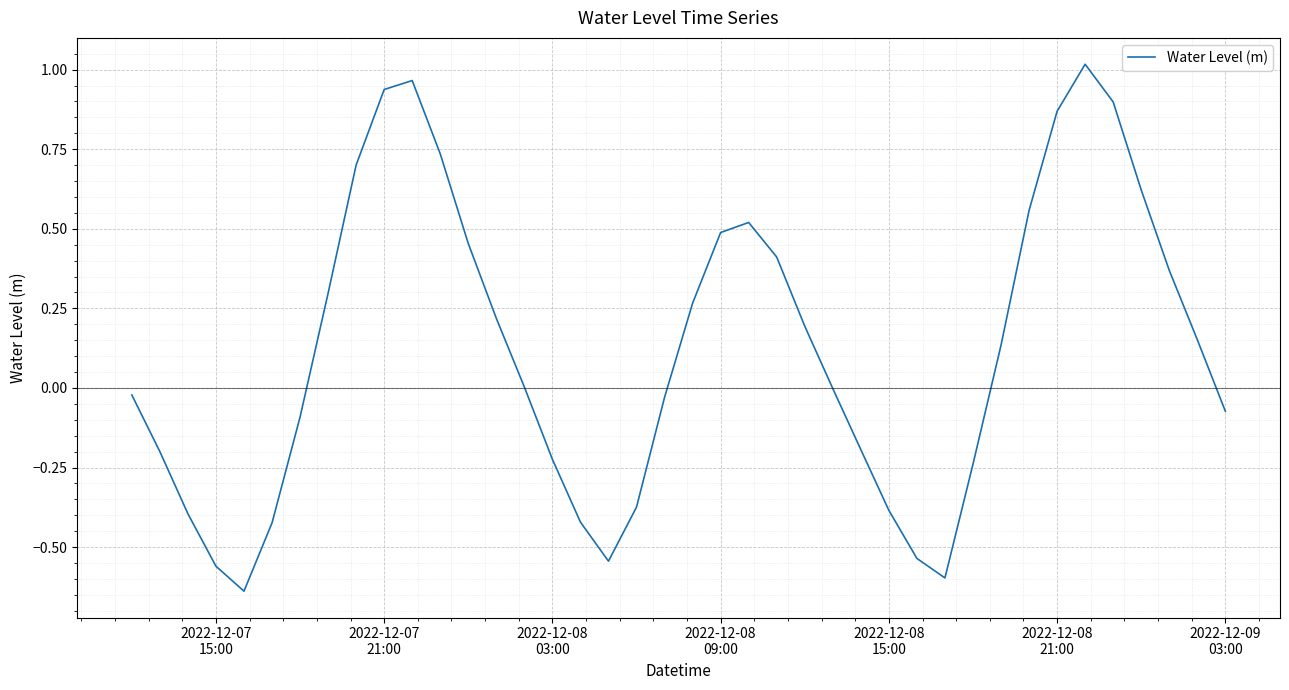

What is the difference between the maximum and minimum values?

1.7